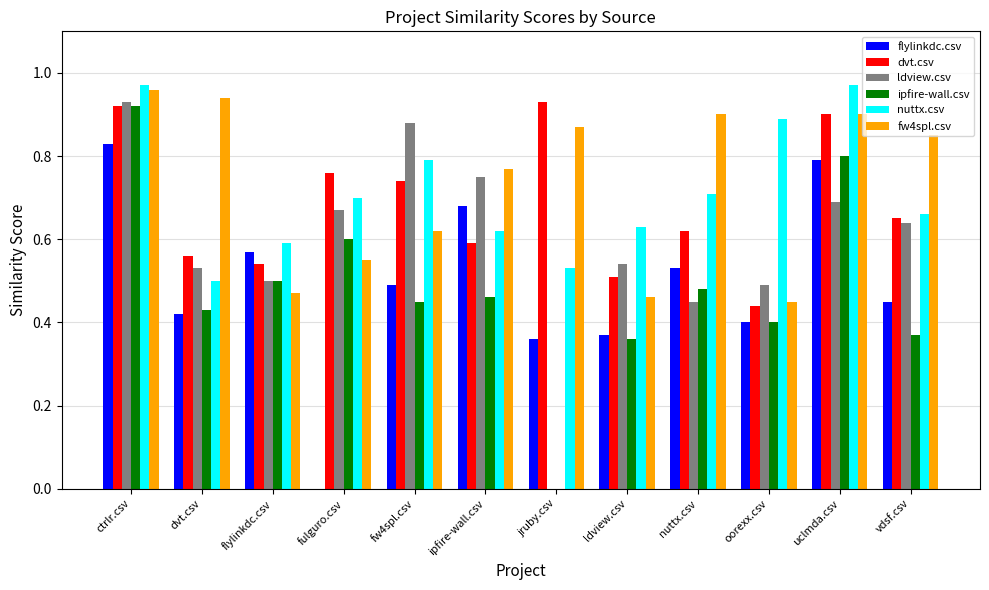

What are all the series names shown in the legend?

flylinkdc.csv, dvt.csv, ldview.csv, ipfire-wall.csv, nuttx.csv, fw4spl.csv